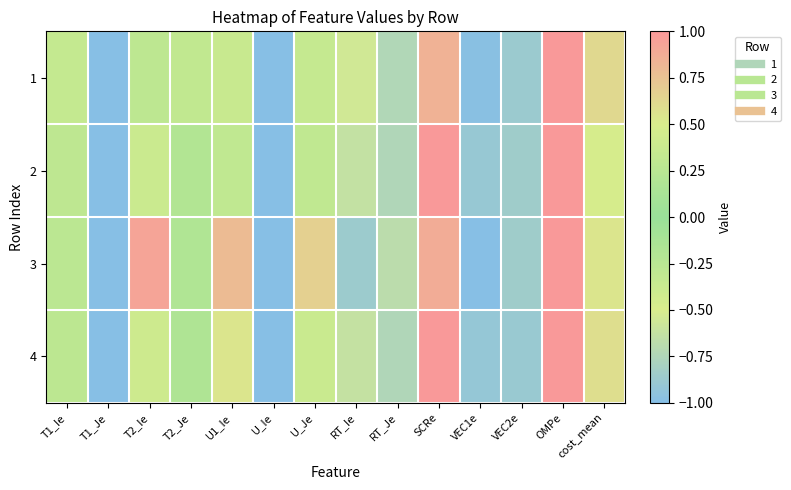

What is the maximum value shown in the chart?

1.0